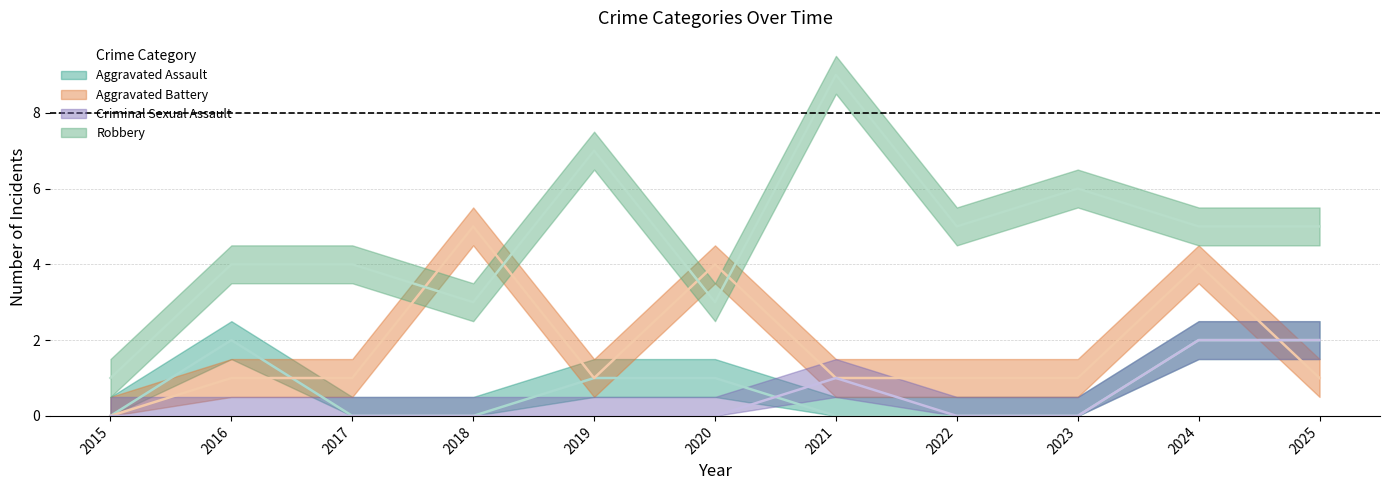

Which label corresponds to the largest value in the chart?

2021